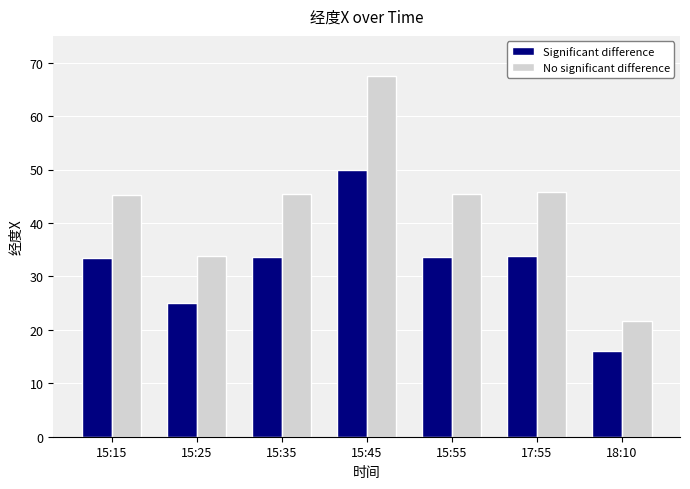

Which series has the largest total across all categories?

No significant difference